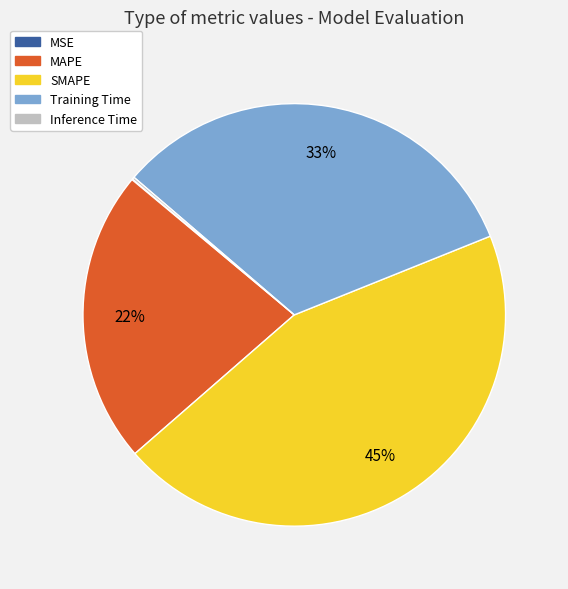

Is there a majority slice in this chart?

No